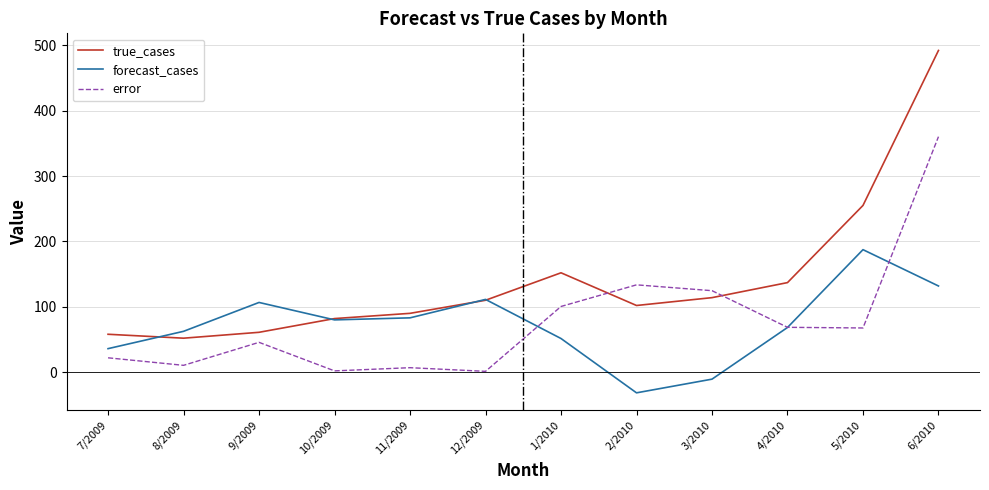

At which category is the sum across all series the highest?

6/2010